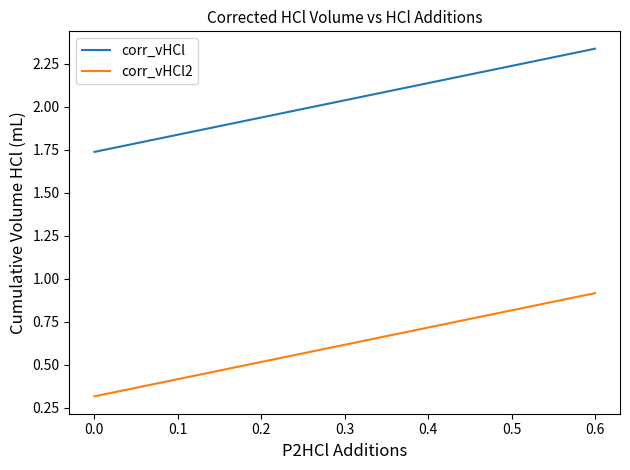

Does the chart display data point markers on the line(s)?

No